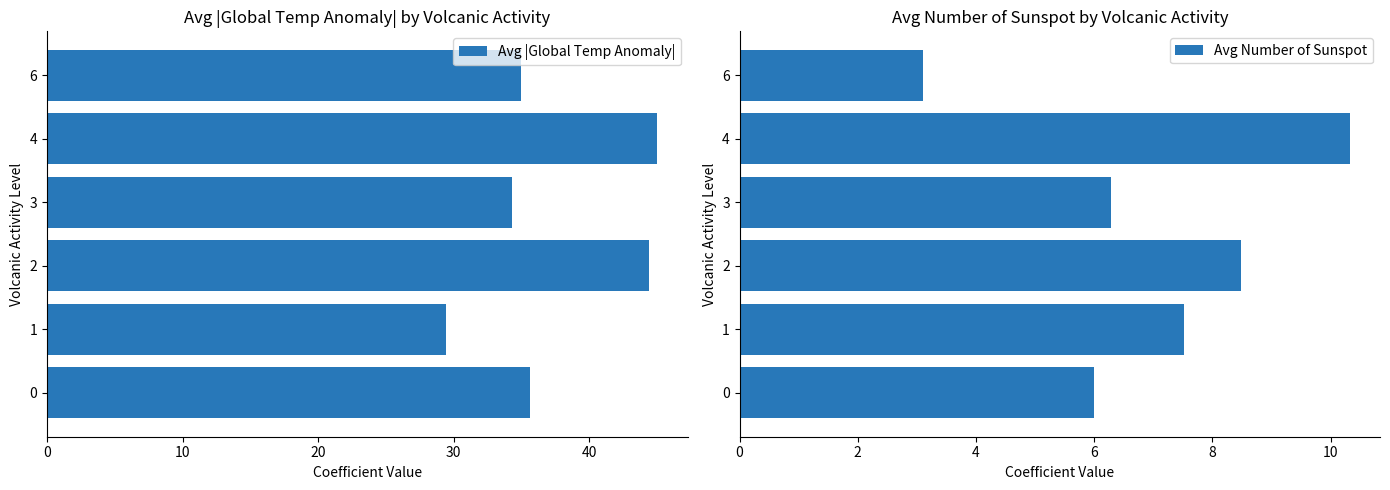

How many bars are there in each group?

2